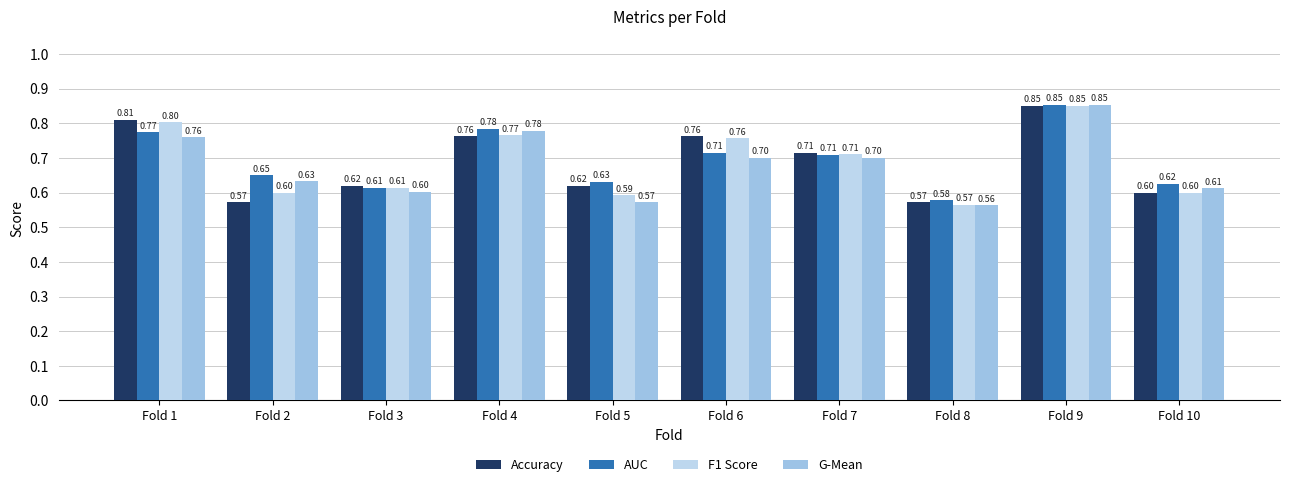

Rank the series by their maximum value, from lowest to highest.

Accuracy, F1 Score, G-Mean, AUC